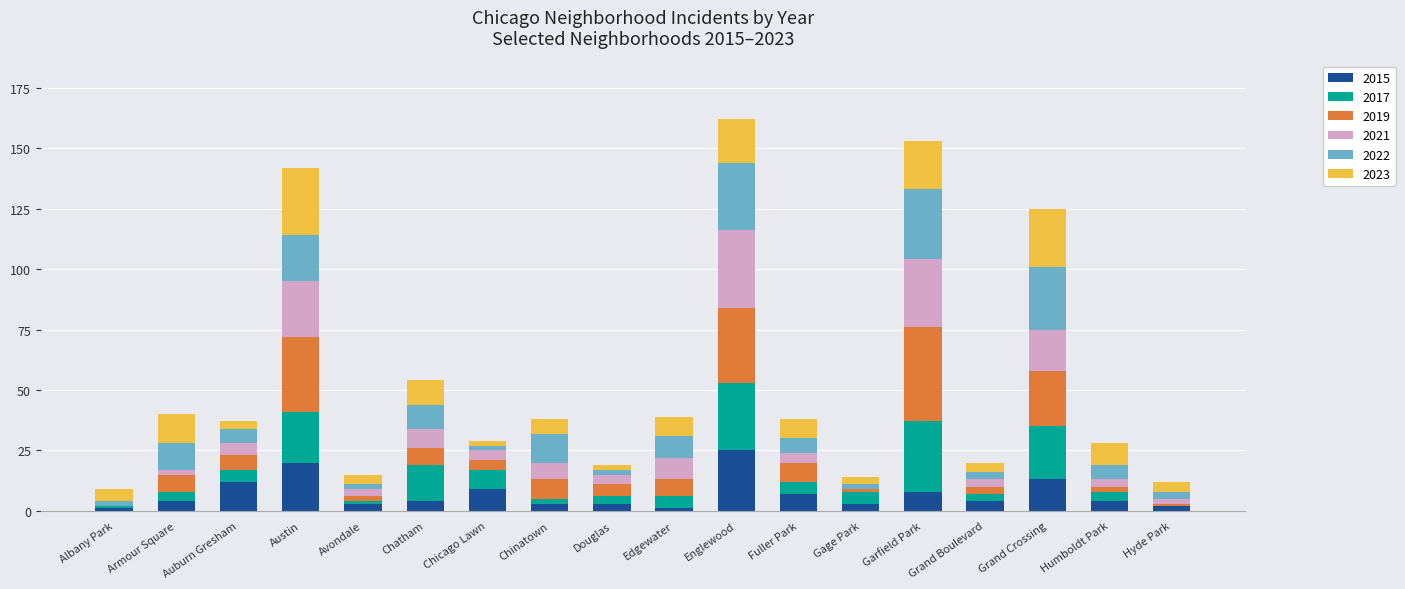

Does the chart contain stacked bars?

Yes